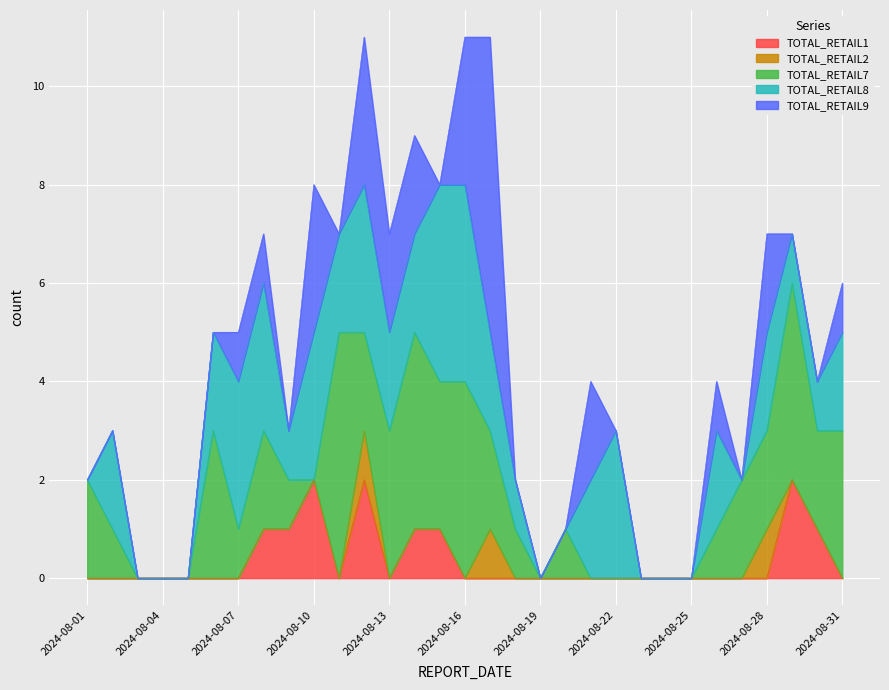

At which label does TOTAL_RETAIL8 first exceed 2?

2024-08-07